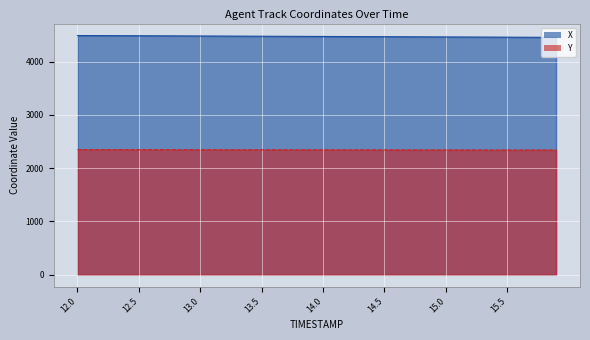

What position from the left is 13.0?

11